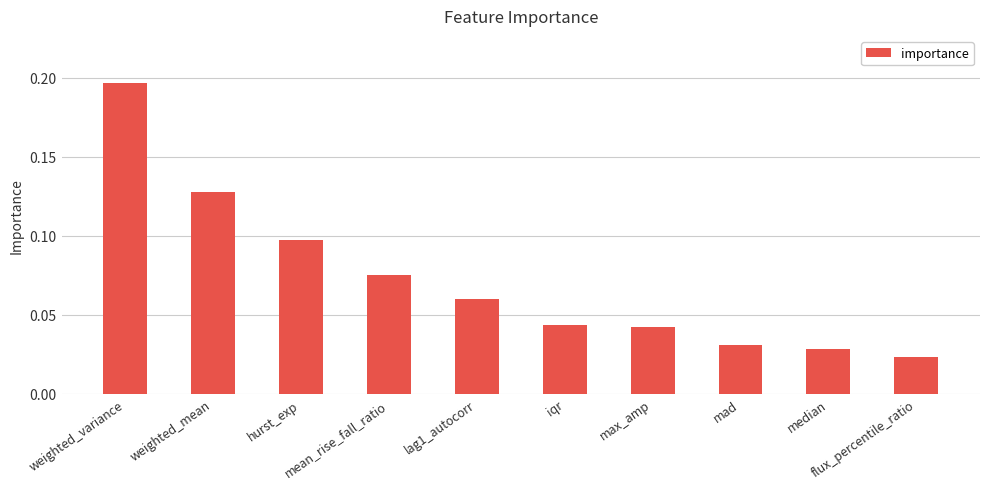

Count the values in the range 0 to 1.

10